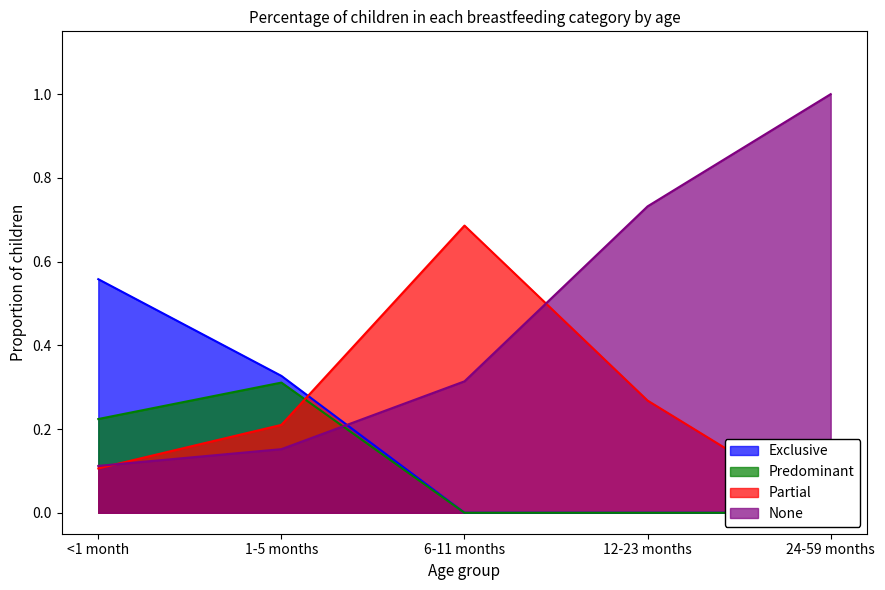

At which label is Predominant closest to 0?

6-11 months